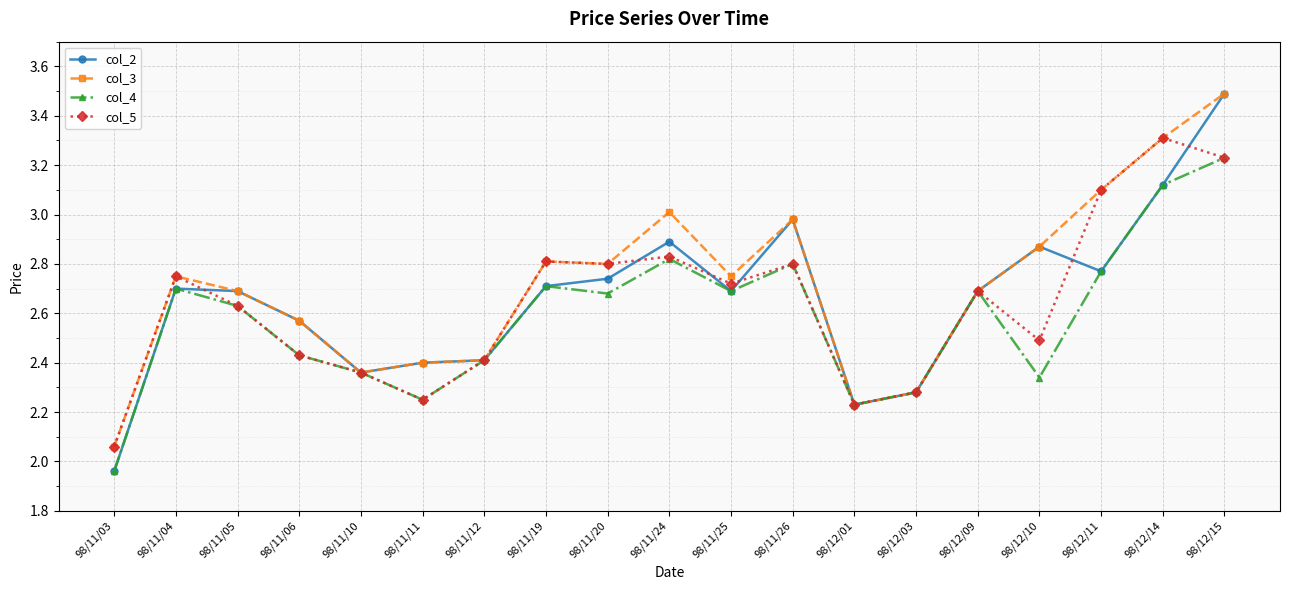

What is the label of the 7th point from the left?

98/11/12